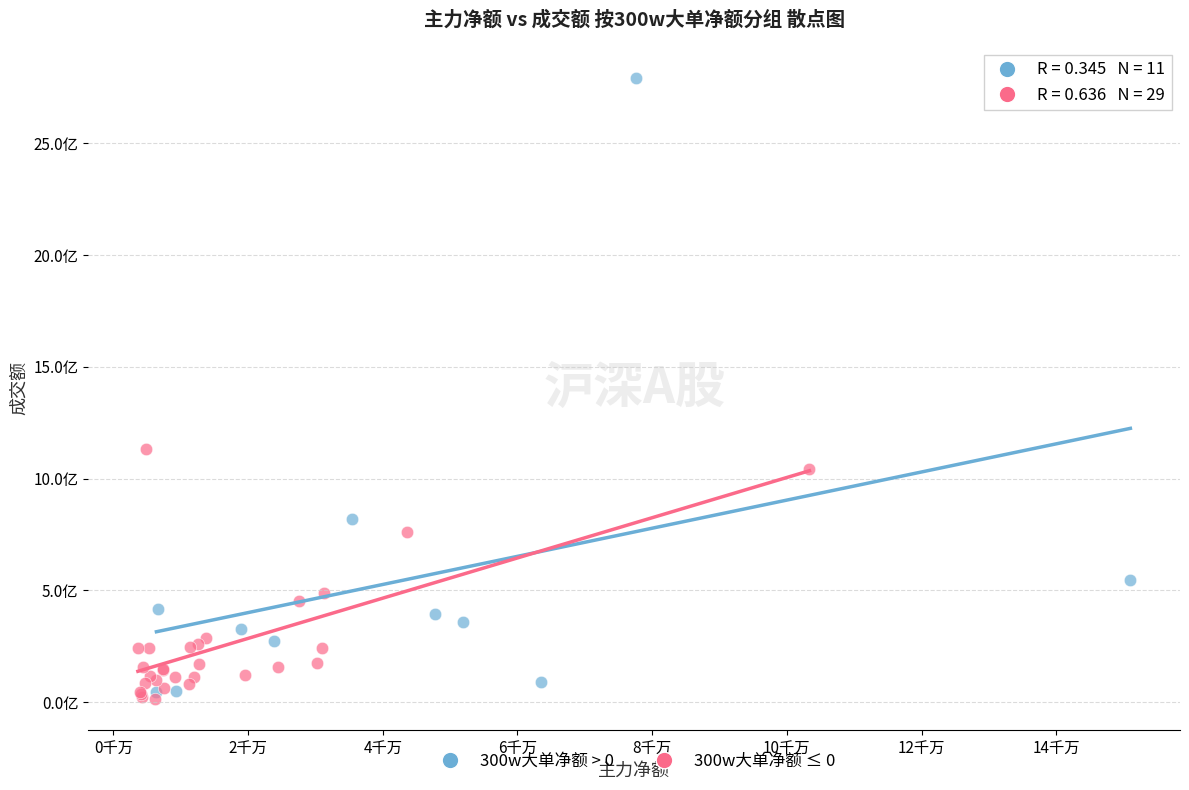

Which series contains the highest Y value?

300w大单净额 > 0